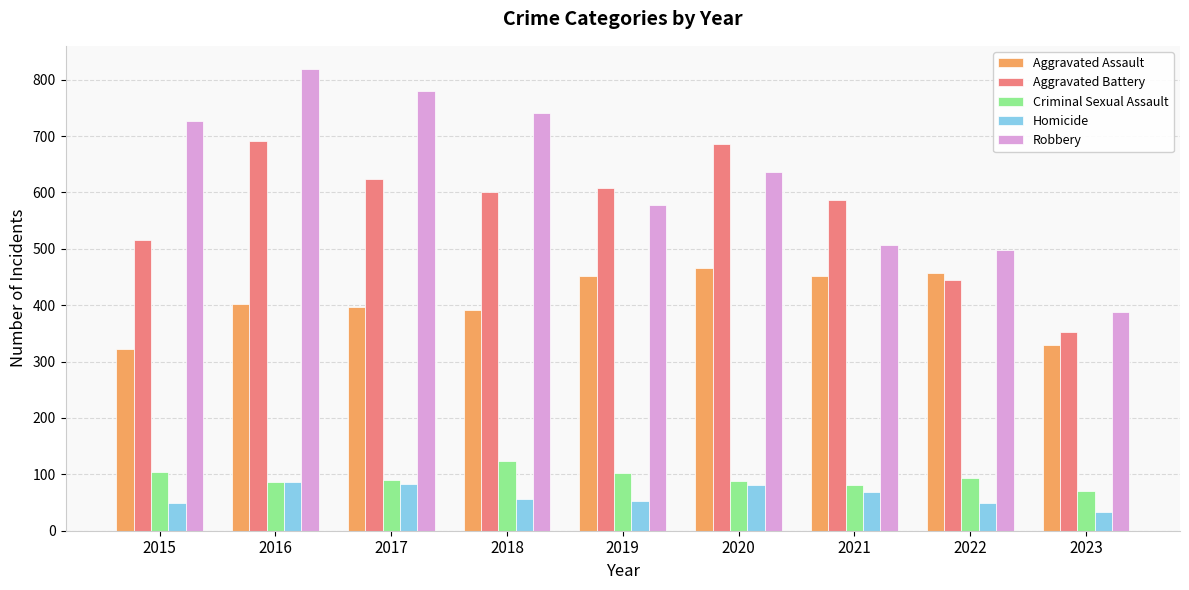

What is the average value of the Aggravated Battery series?

568